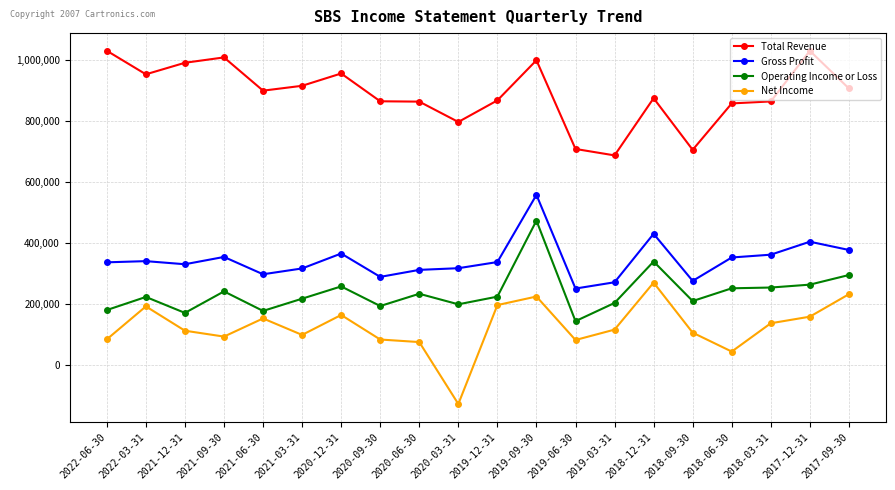

The value of Net Income at 2022-03-31 is 190900. True or false?

True